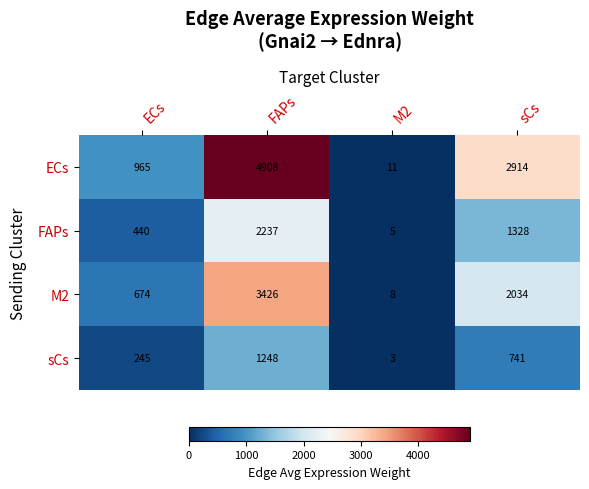

What is the total value across all series at ECs?

2324